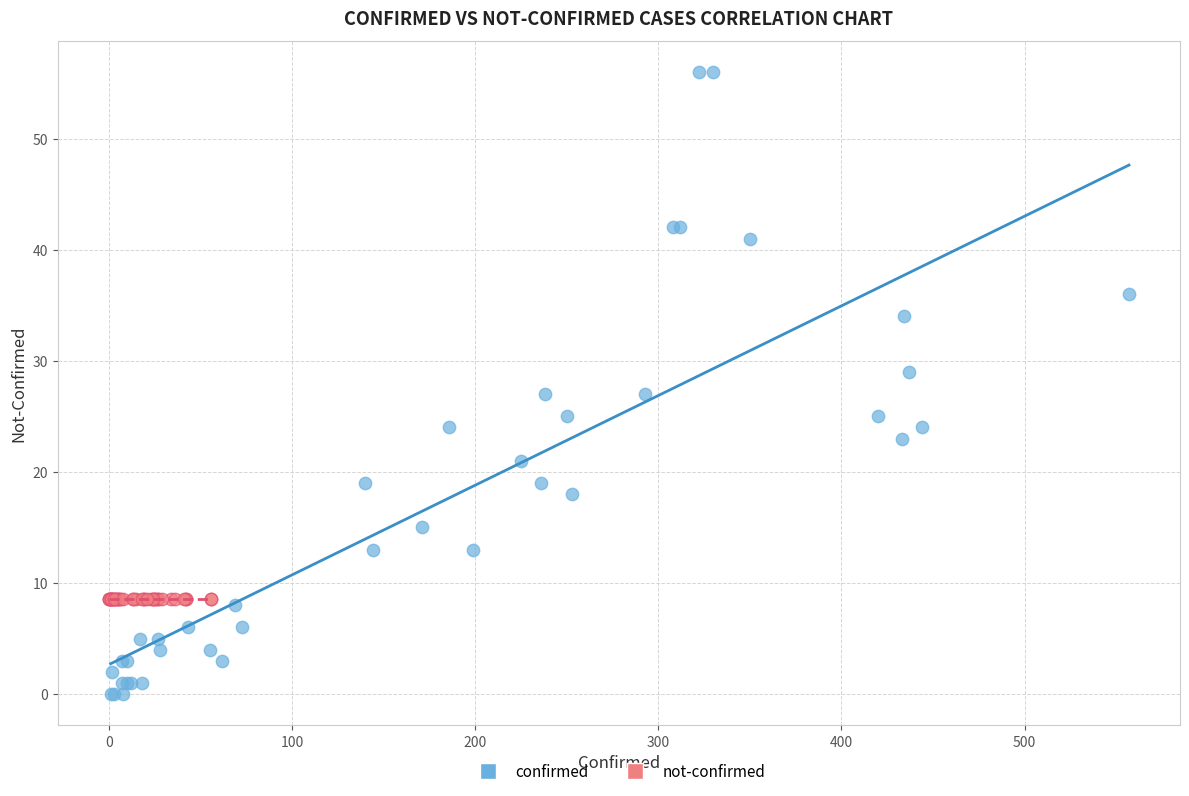

Which series contains the lowest Y value?

confirmed